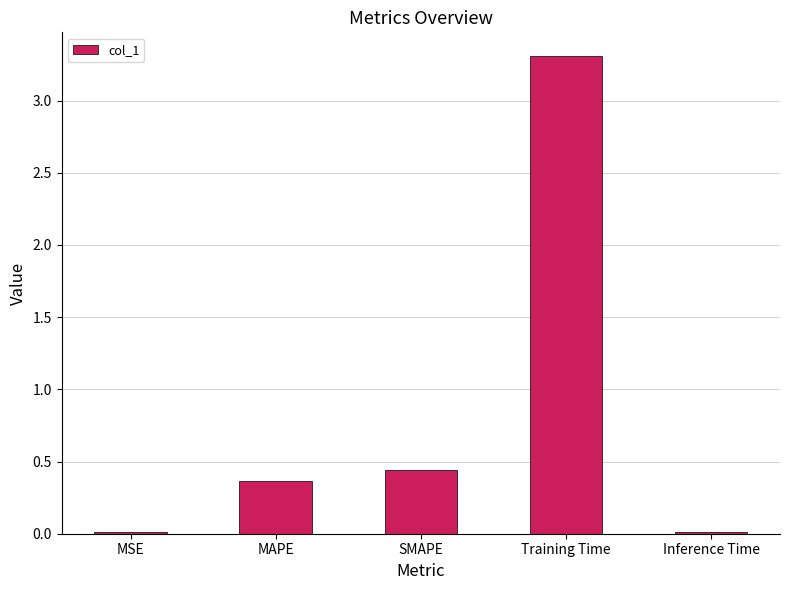

What is the average value?

0.8